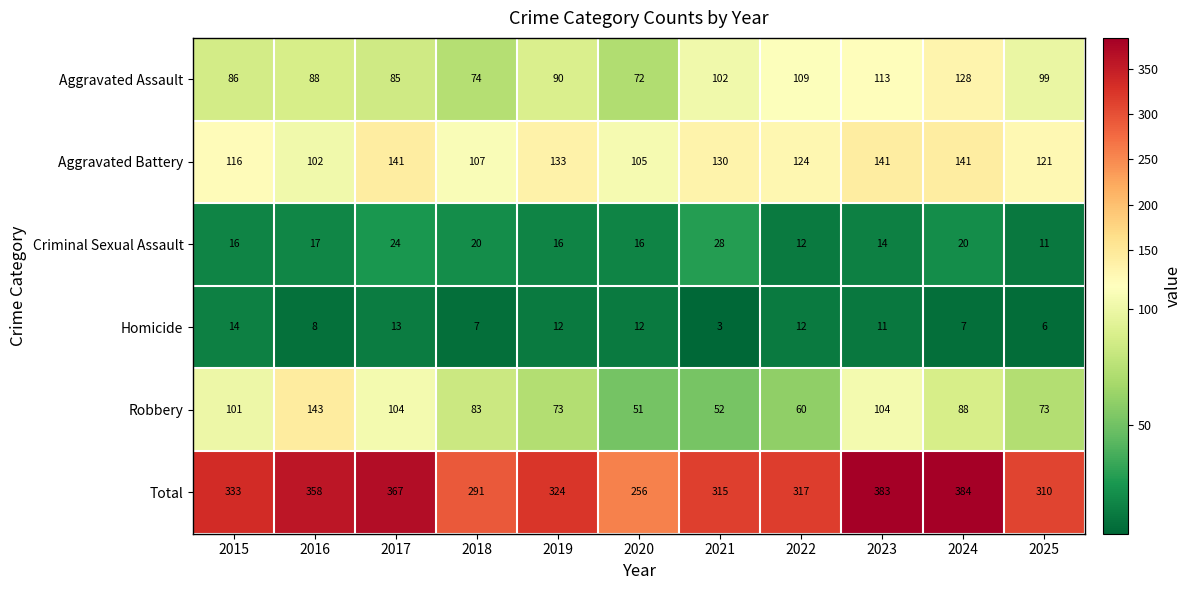

Count the number of data series in this chart.

6